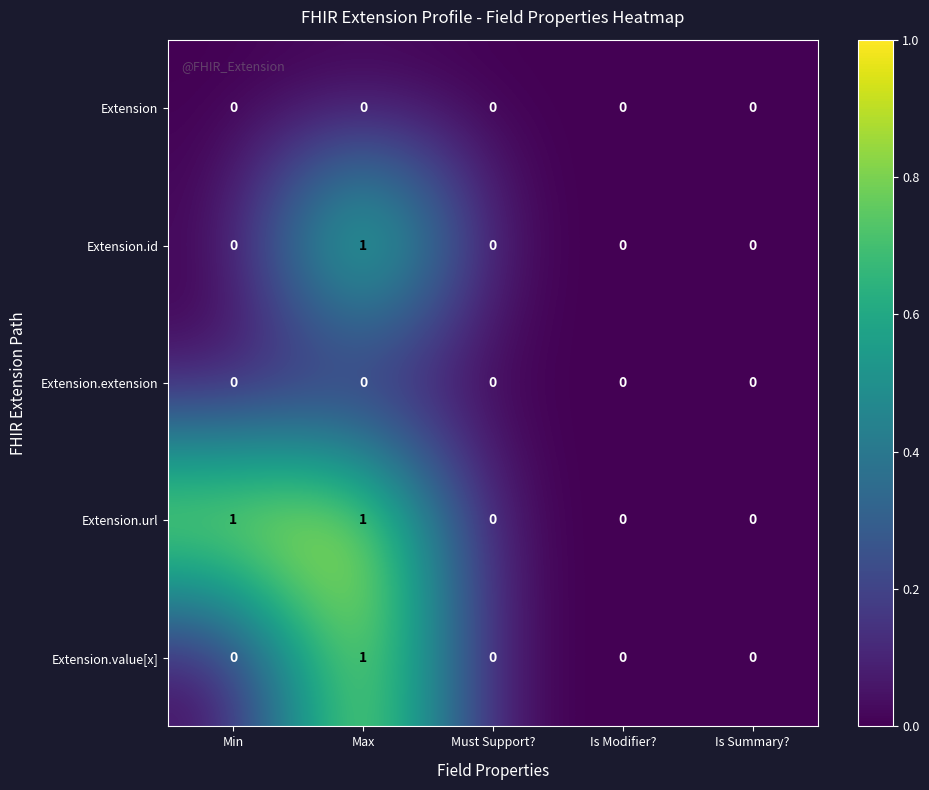

Reading left to right, extract all data points from this chart.

Extension: Min=0	Max=0	Must Support?=0	Is Modifier?=0	Is Summary?=0
Extension.id: Min=0	Max=1	Must Support?=0	Is Modifier?=0	Is Summary?=0
Extension.extension: Min=0	Max=0	Must Support?=0	Is Modifier?=0	Is Summary?=0
Extension.url: Min=1	Max=1	Must Support?=0	Is Modifier?=0	Is Summary?=0
Extension.value[x]: Min=0	Max=1	Must Support?=0	Is Modifier?=0	Is Summary?=0